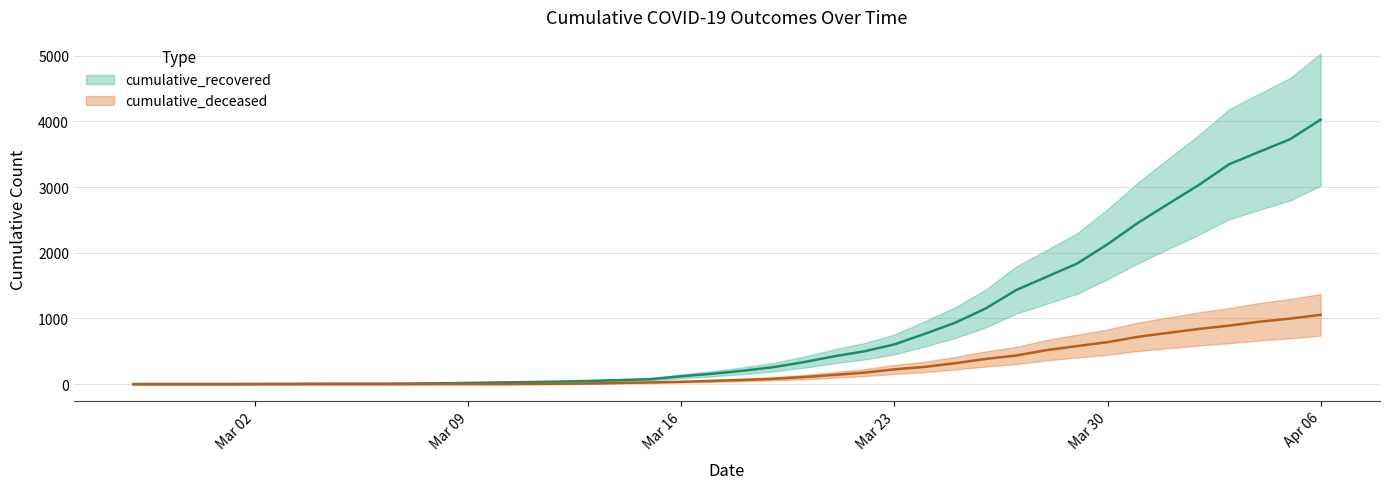

True or false: cumulative_deceased has more than 0 interior local peaks.

False